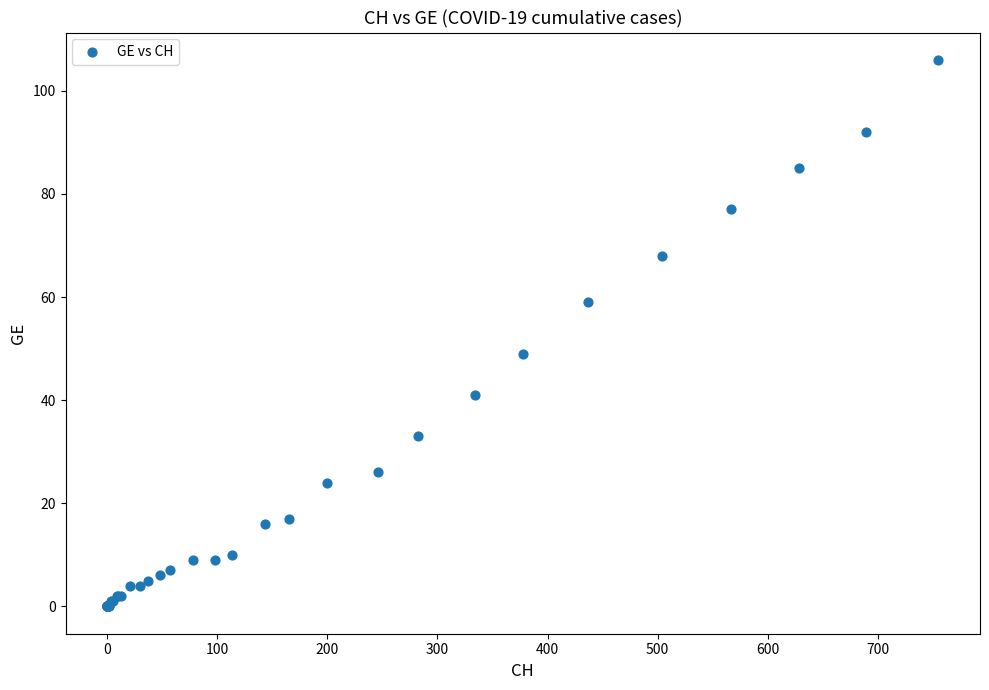

What Y value in the scatter plot is closest to 53?

49